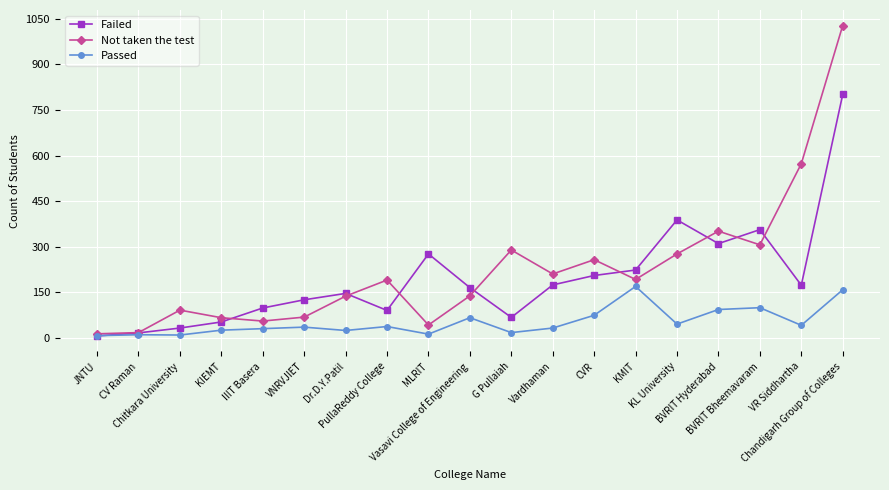

The value of Not taken the test at G Pullaiah is 113. True or false?

False